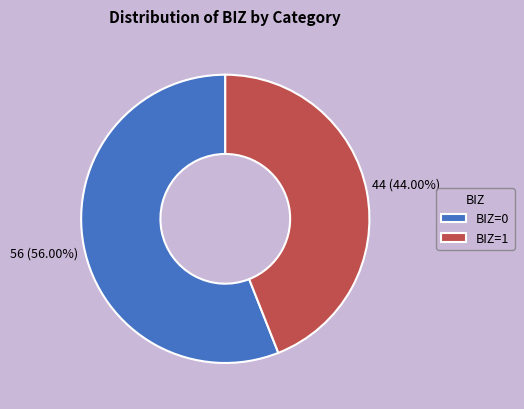

Which slice is the largest?

BIZ=0